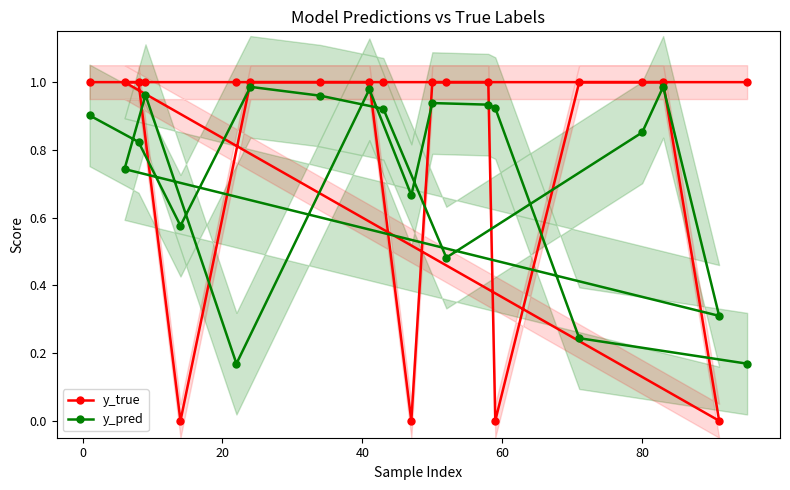

What is the greatest value displayed?

1.0